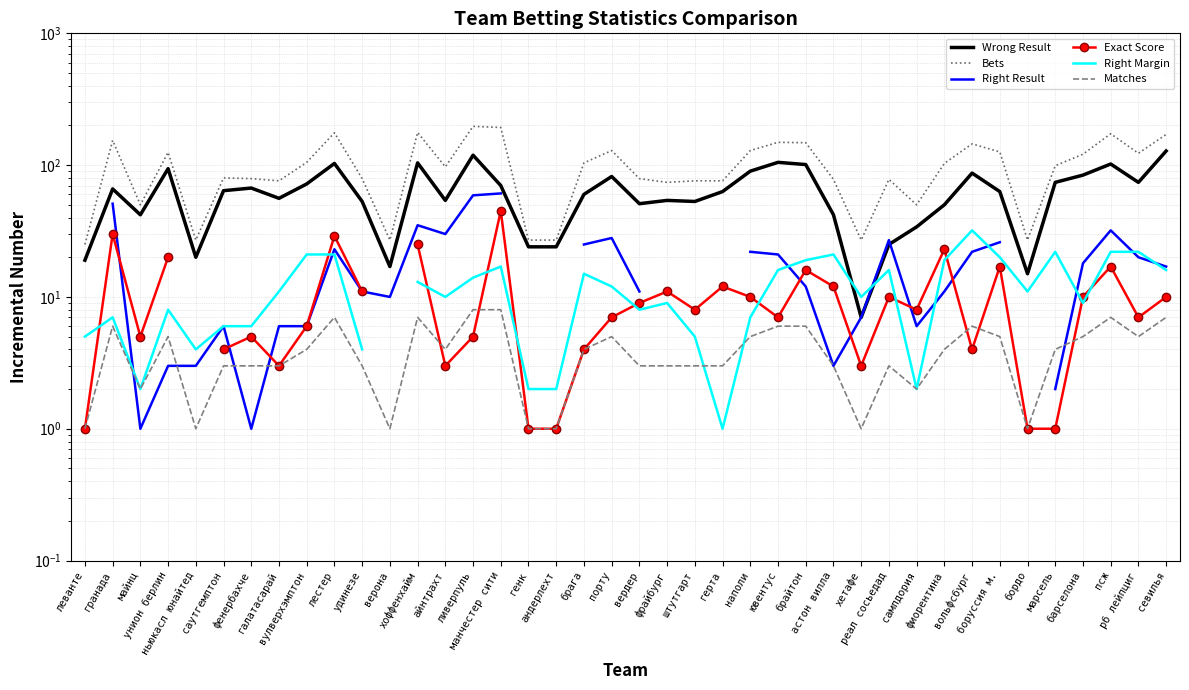

Which label corresponds to the smallest value in the chart?

майнц